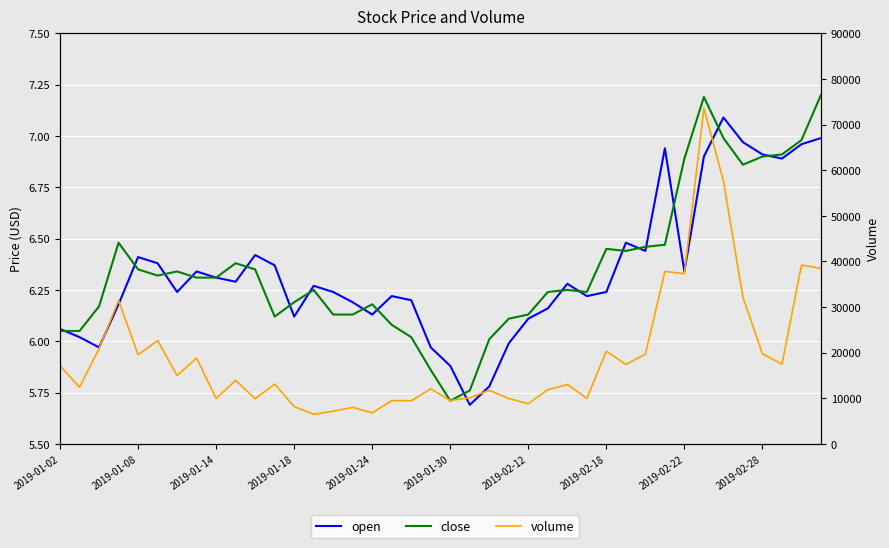

What is the total value across all series at 21?

10120.5